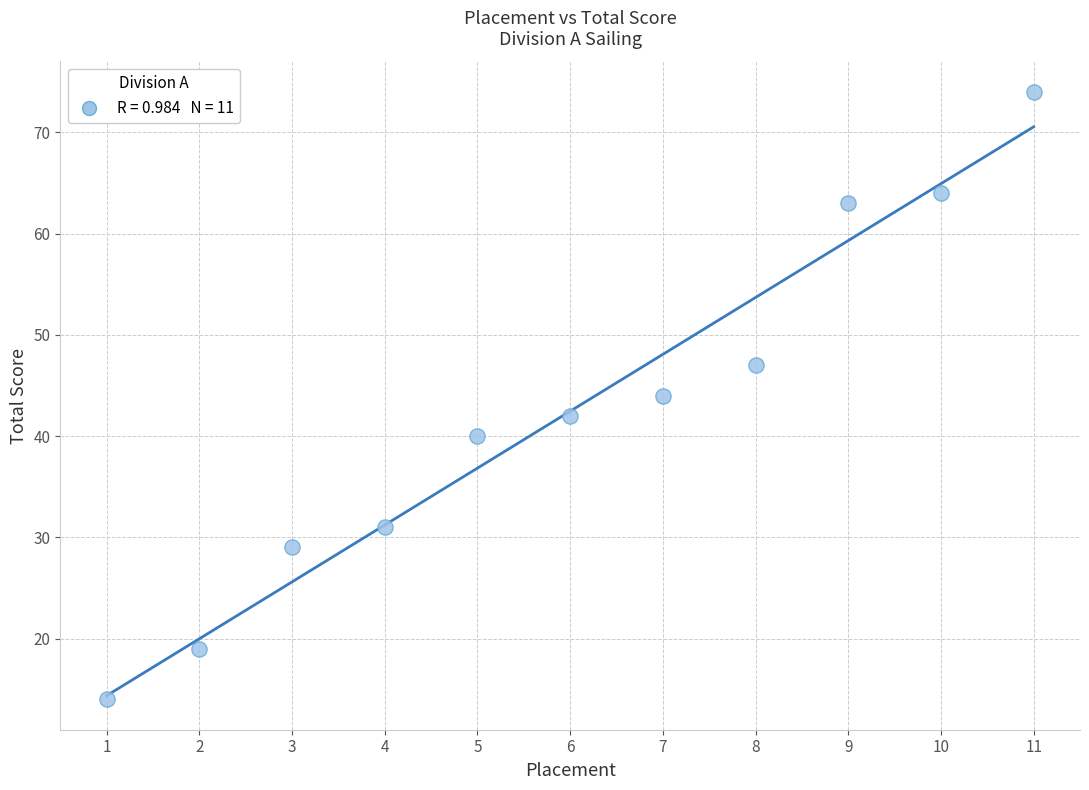

What is the range of X values (max minus min)?

10